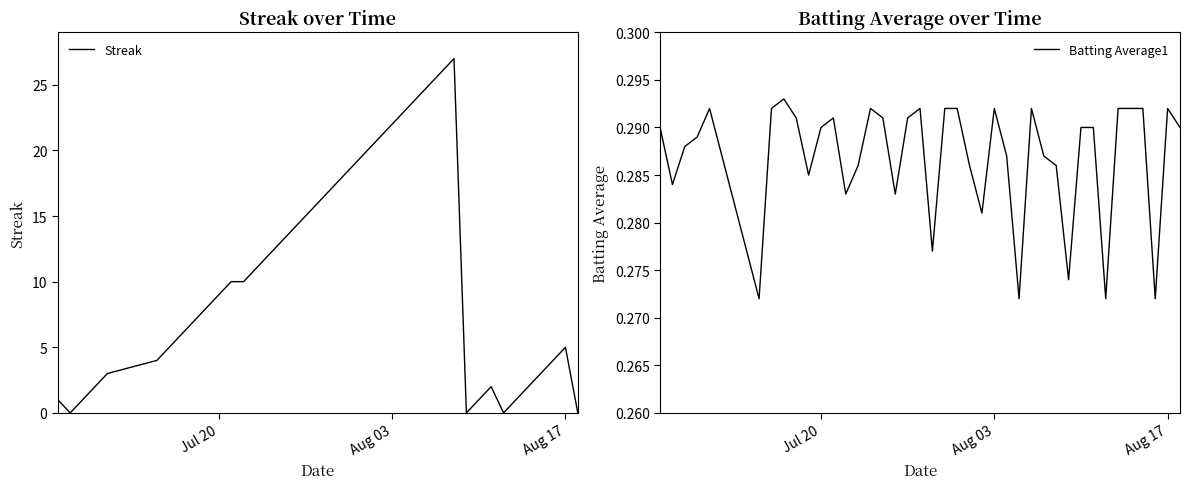

Where do Streak and Batting Average1 first cross each other?

Jul 20 and Aug 03